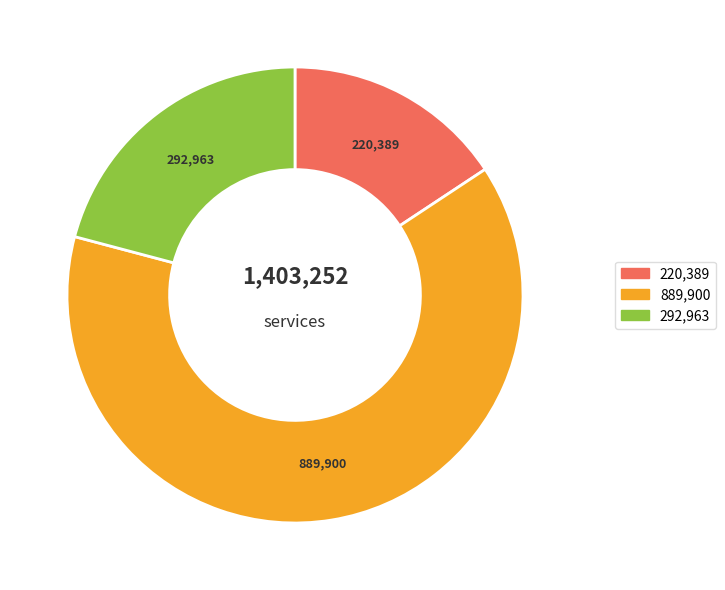

Is there any slice that represents more than half of the pie?

Yes